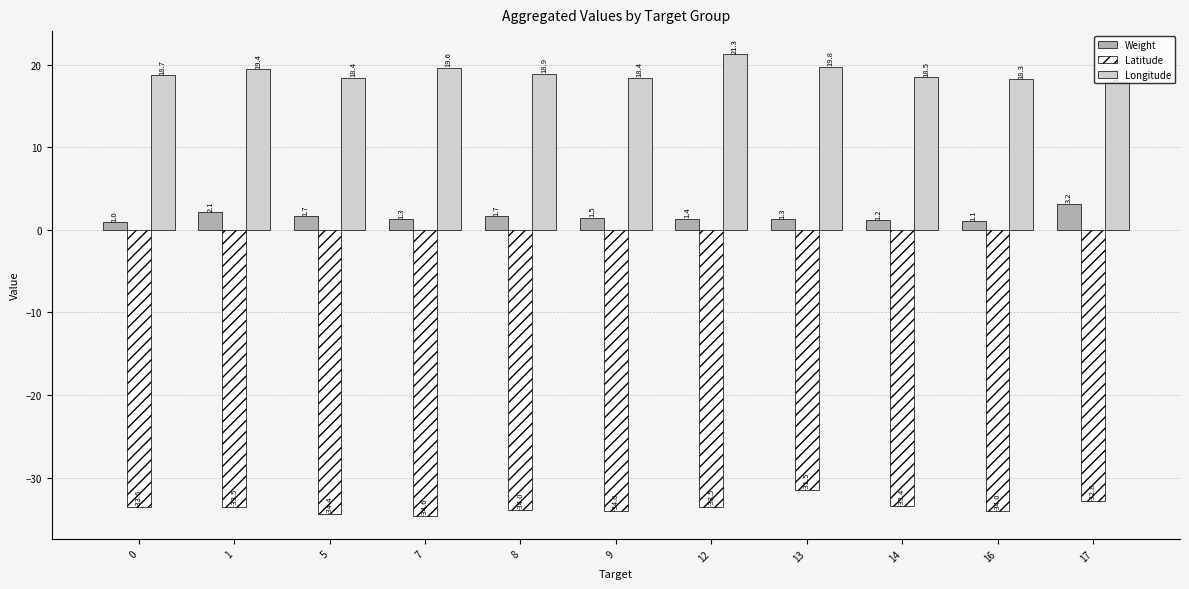

The Longitude series shows 24.7 at 5. True or false?

False